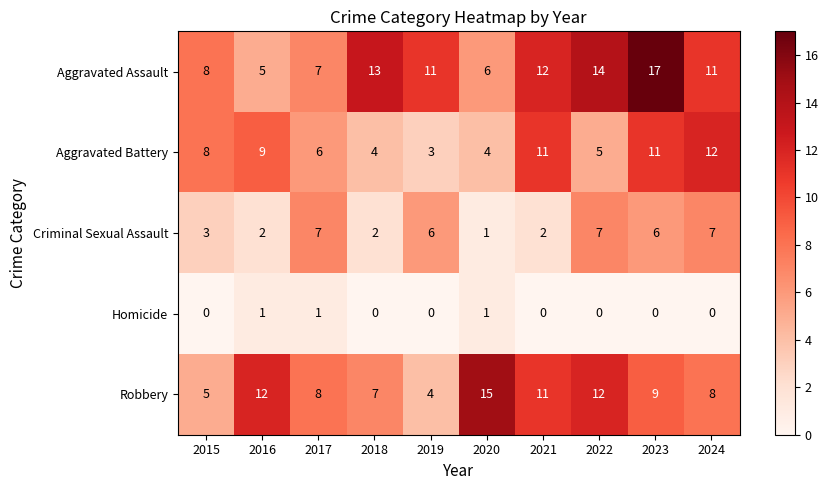

What is the sum of the Aggravated Assault values at 2016 and 2023?

22